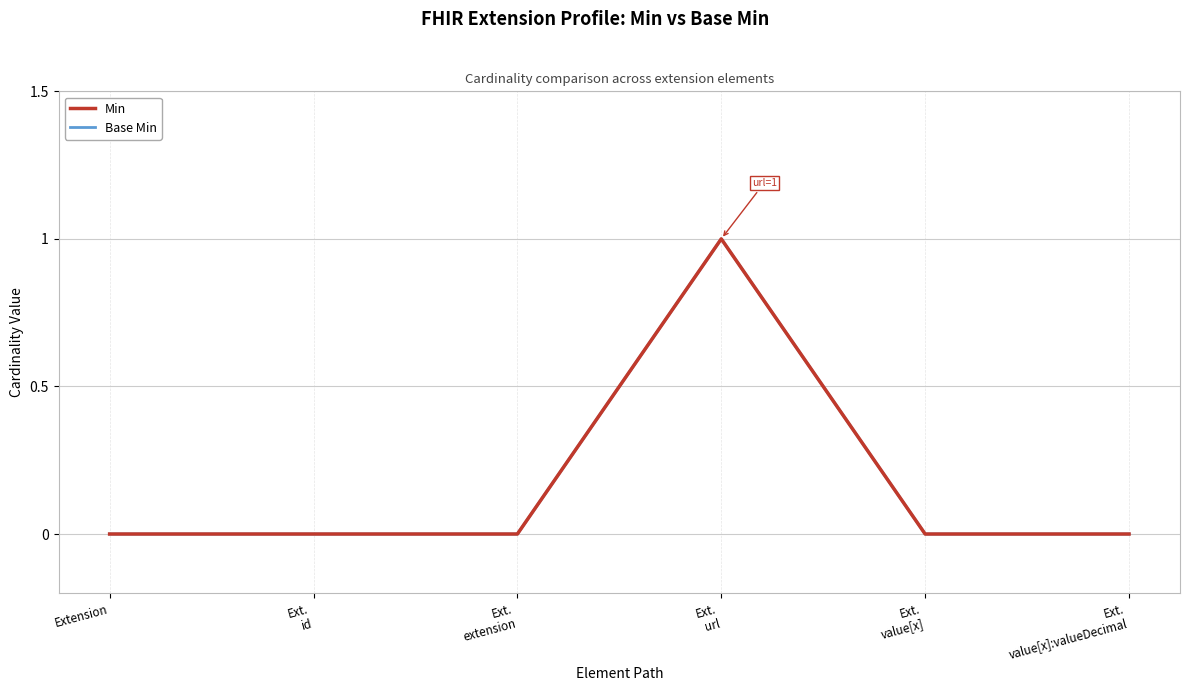

True or false: Base Min has more than 2 interior local peaks.

False